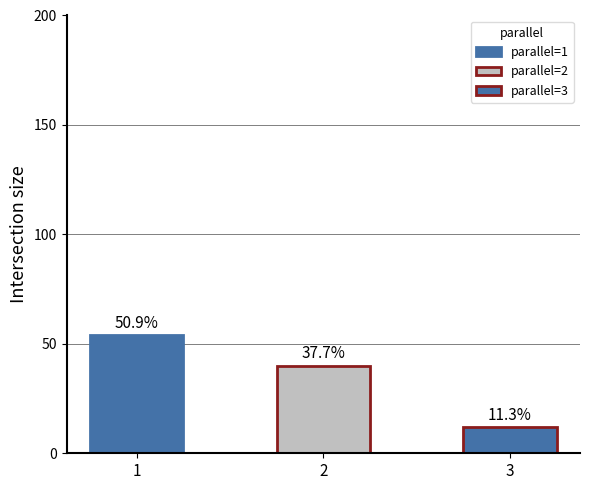

What is the value of the count bar at the 1st from the left?

54.0